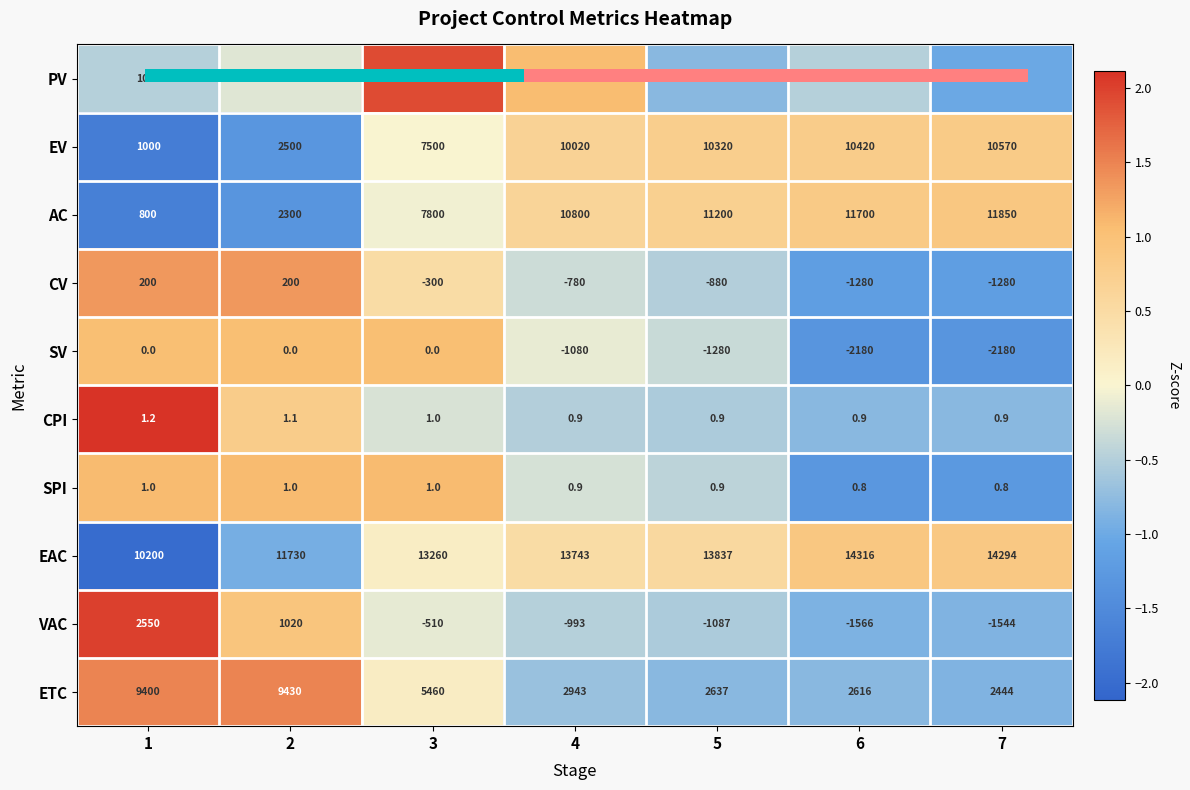

Which has a higher value, 3 or 7?

3